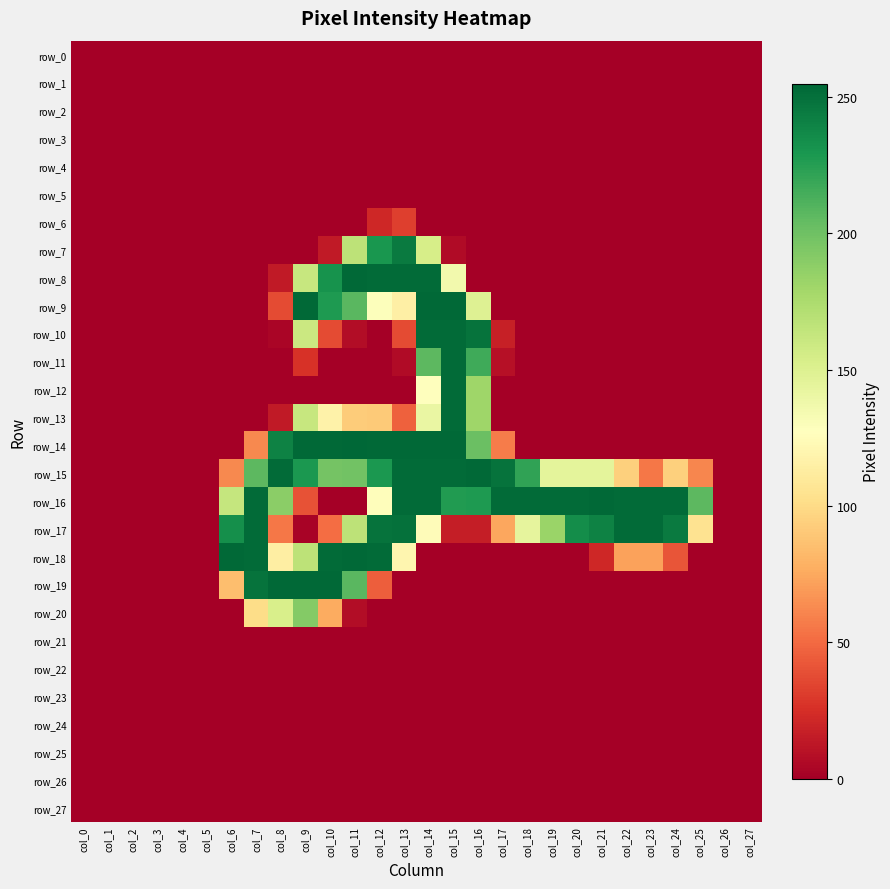

What is the spread (max minus min) of values at col_10?

254